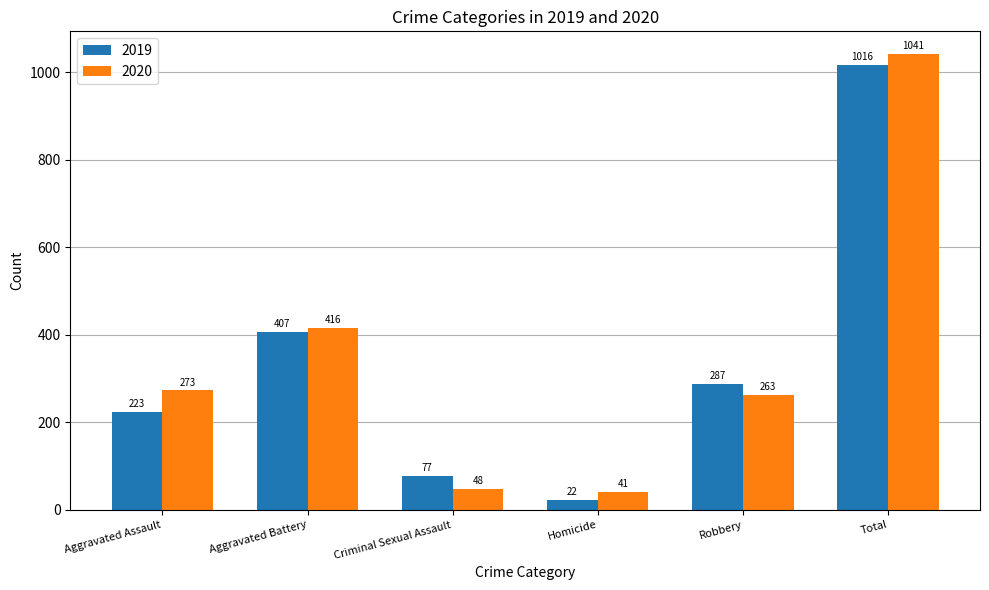

Reading left to right, what are all the values shown in this chart?

2019: Aggravated Assault=223	Aggravated Battery=407	Criminal Sexual Assault=77	Homicide=22	Robbery=287	Total=1016
2020: Aggravated Assault=273	Aggravated Battery=416	Criminal Sexual Assault=48	Homicide=41	Robbery=263	Total=1041